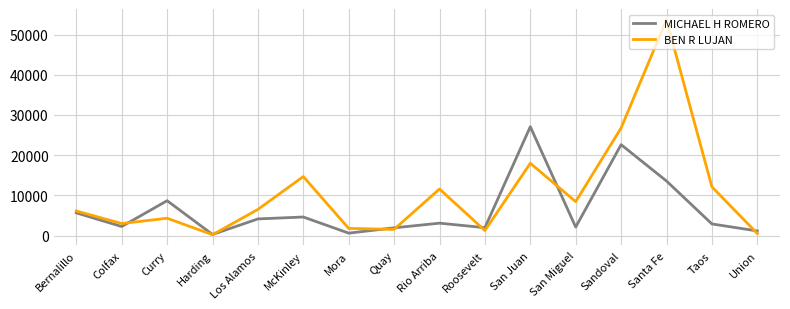

Which series has the largest range (max minus min)?

BEN R LUJAN